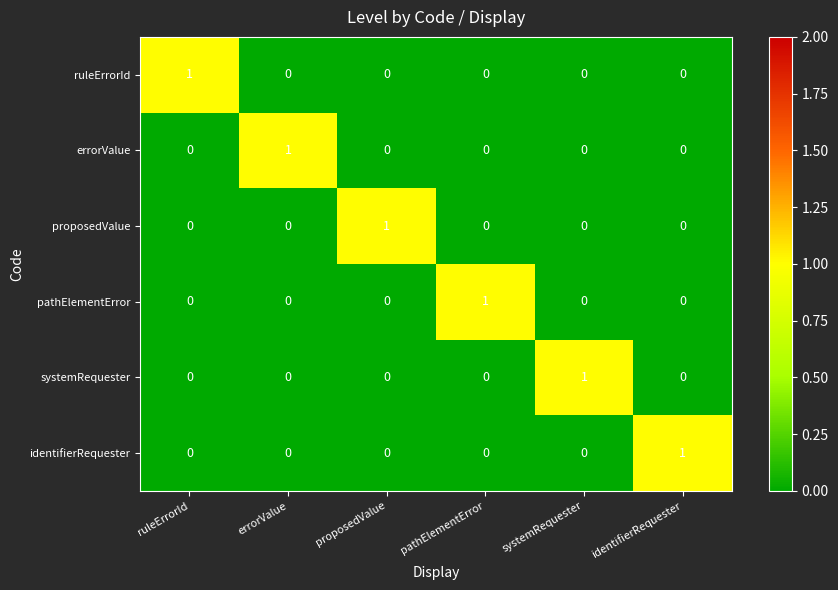

Which category has the highest value in the systemRequester series?

systemRequester